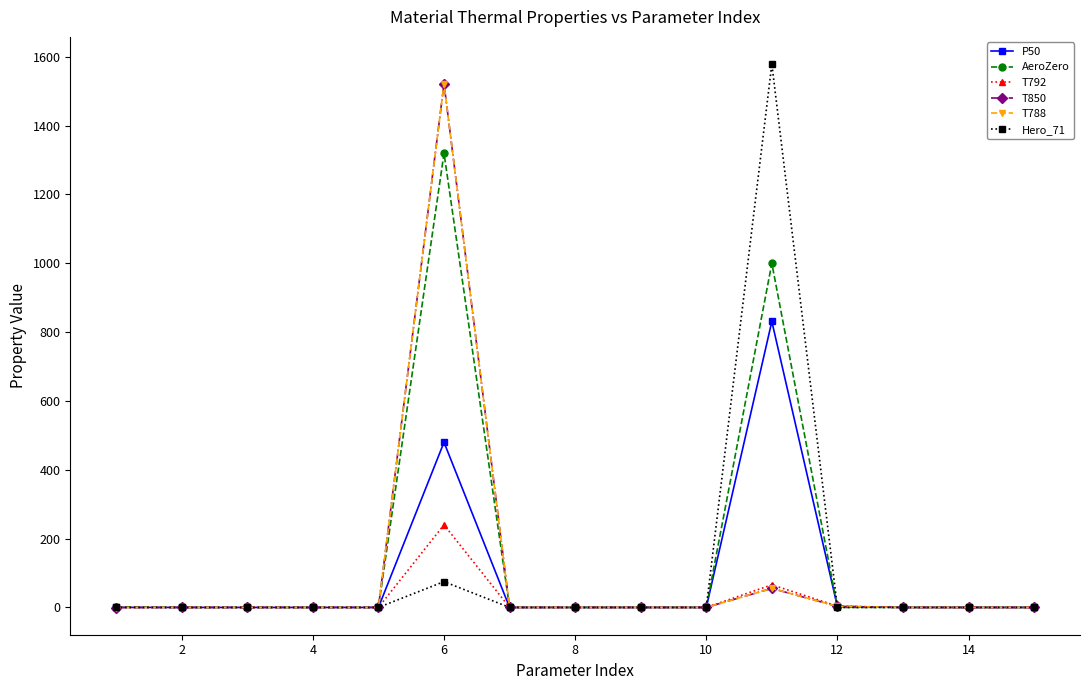

Does the chart have visible grid lines?

No